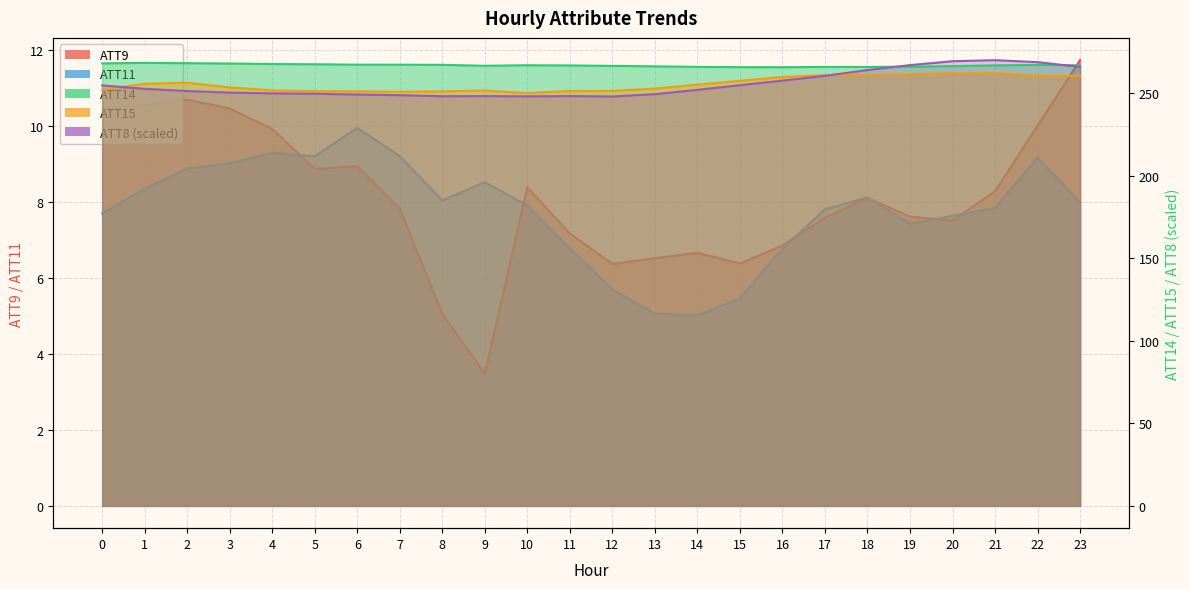

Does the chart display data point markers on the line(s)?

No